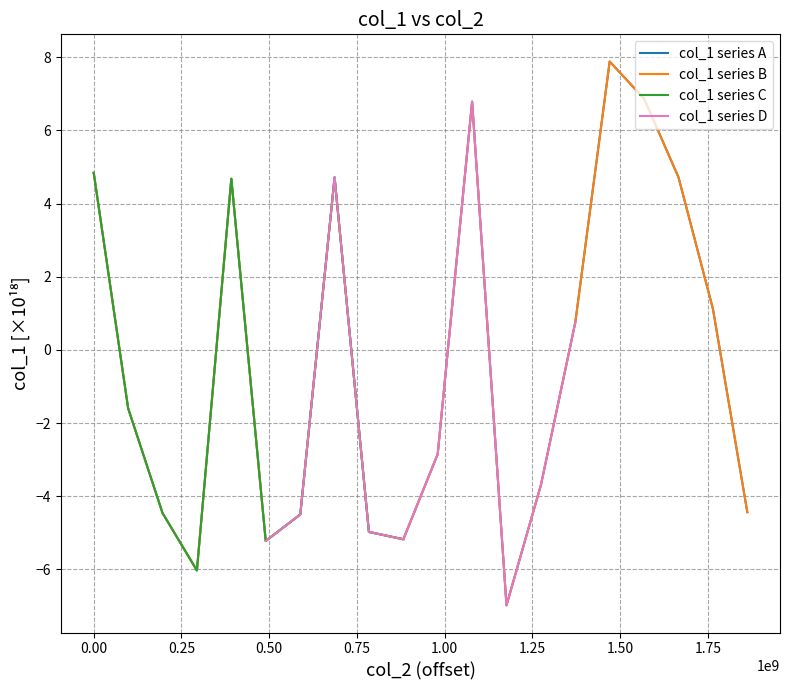

How many intersections are there between col_1 series A and col_1 series D?

5